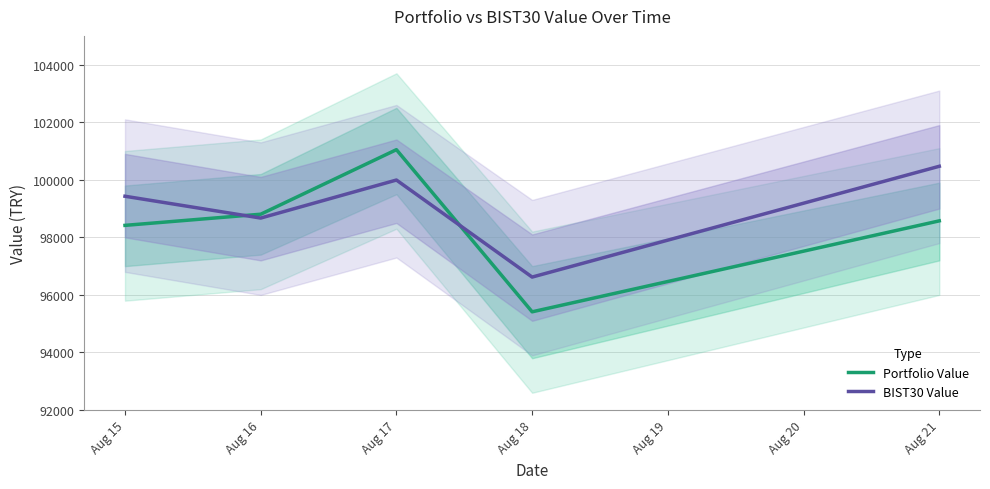

Where is BIST30 Value nearest to the value 98544?

Aug 16